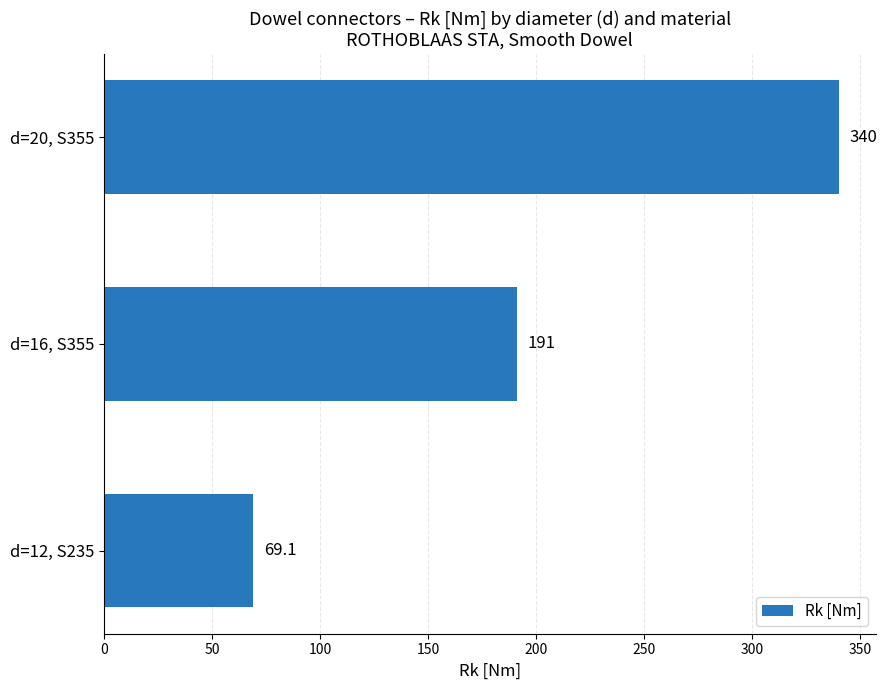

The chart shows a value of 610.2 at d=20, S355. True or false?

False